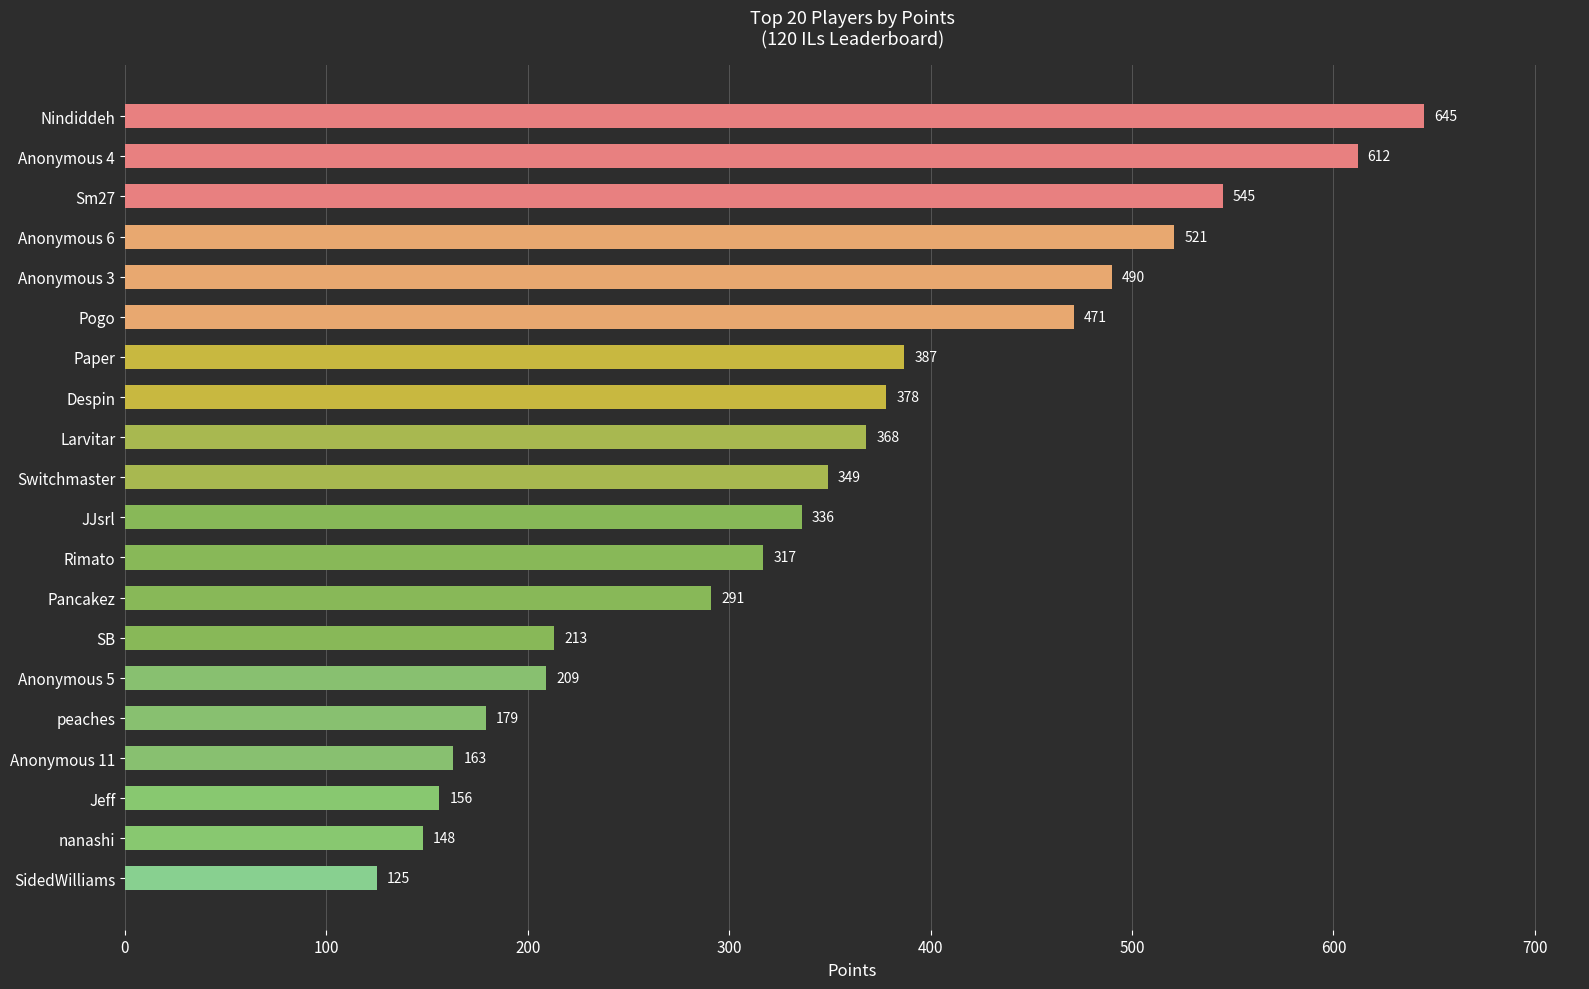

At which label is the value closest to 385?

Paper